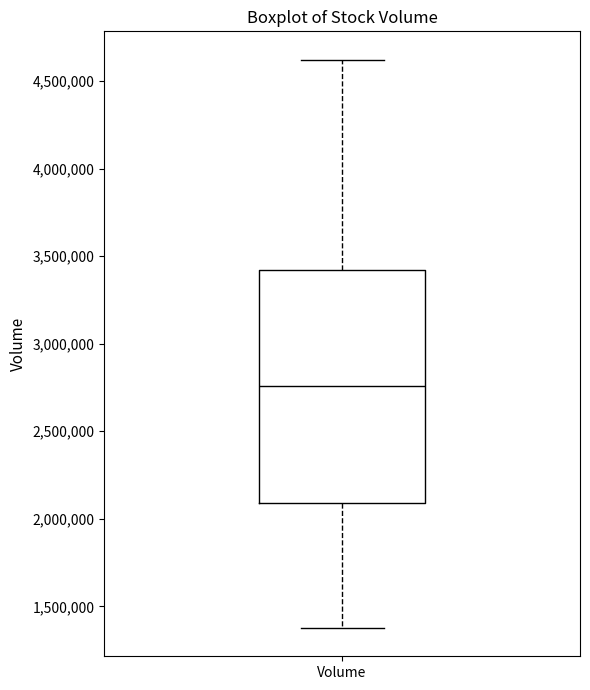

Read this box plot against the y-axis: the position of the median line, the range covered by the box, and the ends of both whiskers. The values are not printed on the chart, so give them approximately, as read against the axis.

median 2750000, box 2100000 to 3400000, whiskers 1400000 to 4600000